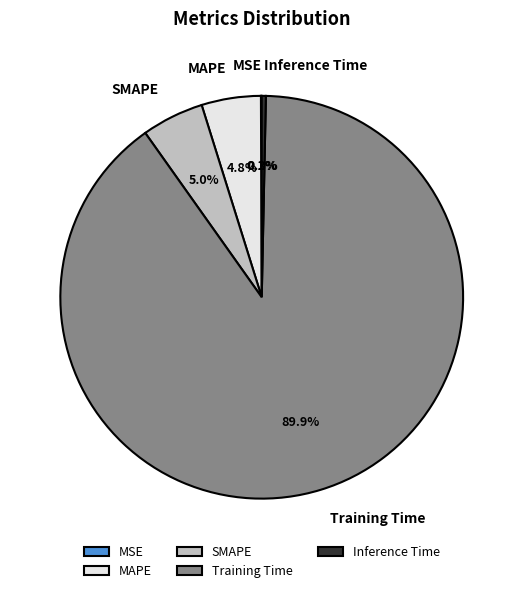

Which has a higher value, MAPE or Inference Time?

MAPE